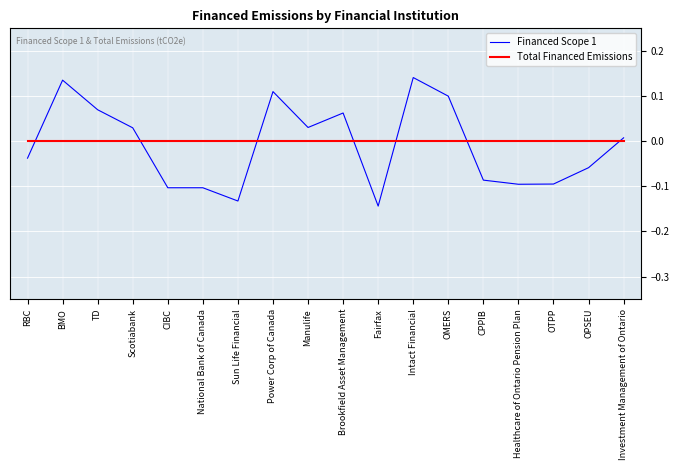

Where is the first local maximum for Financed Scope 1?

BMO